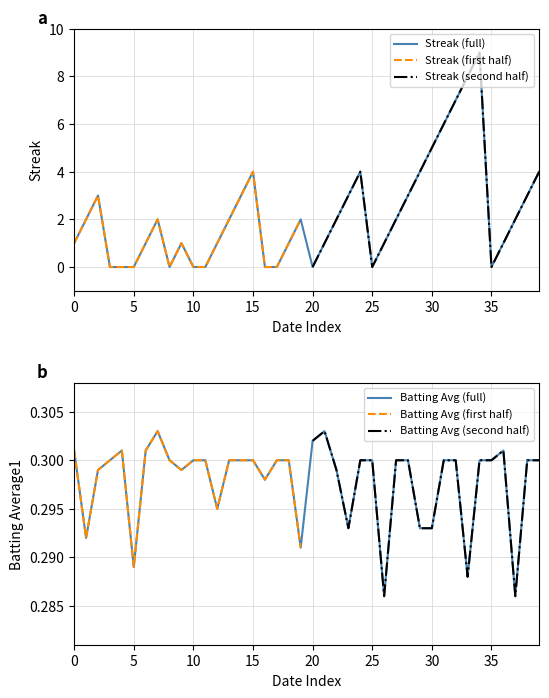

Where is Streak nearest to the value 4?

15